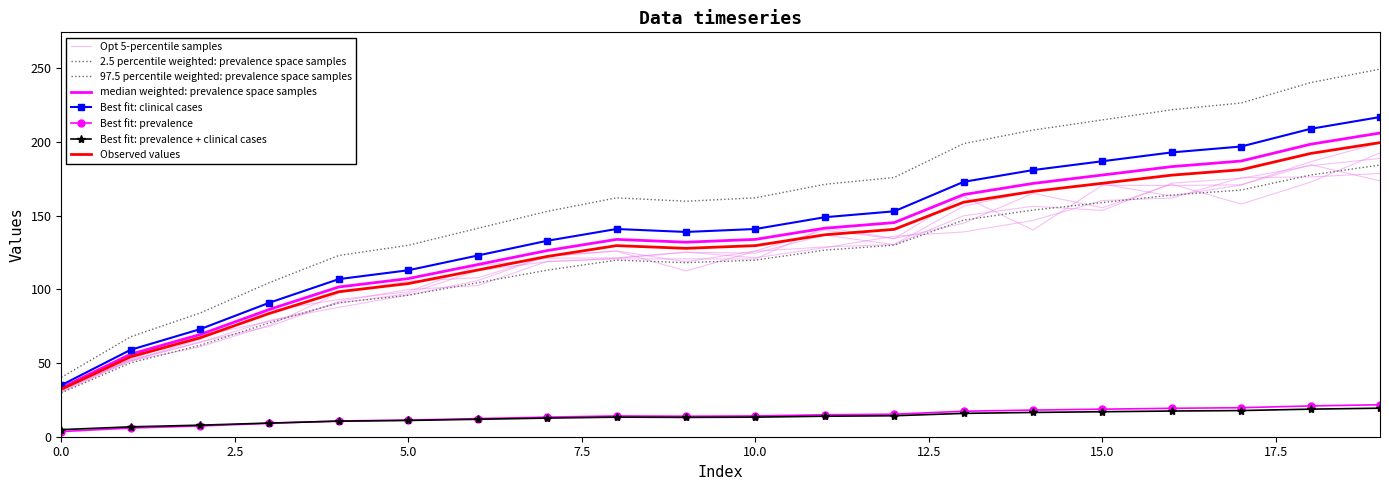

Between 19 and 10, which is larger?

19